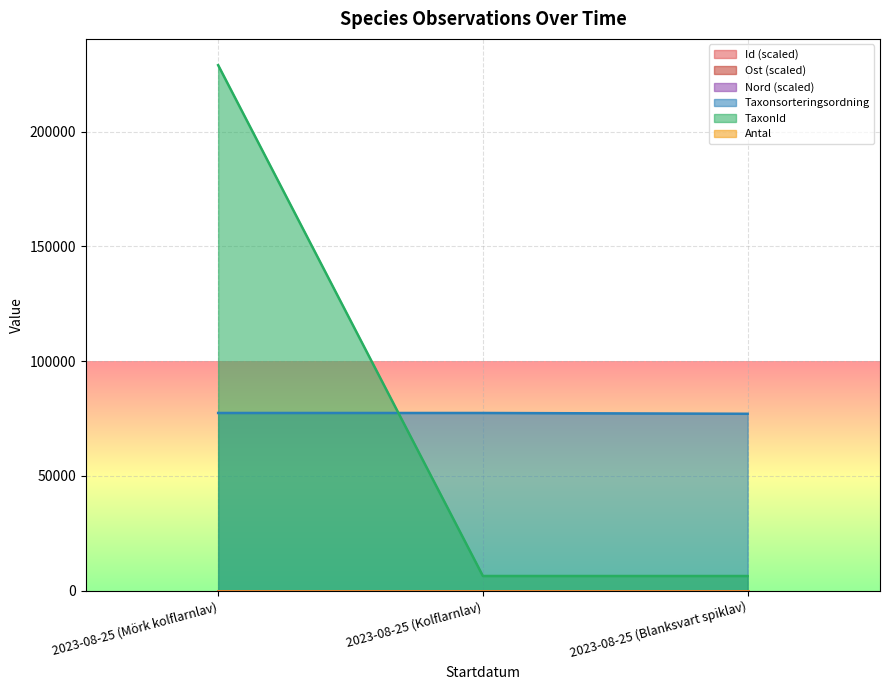

Is it true that Id equals 180.1 at 2023-08-25 (Kolflarnlav)?

False